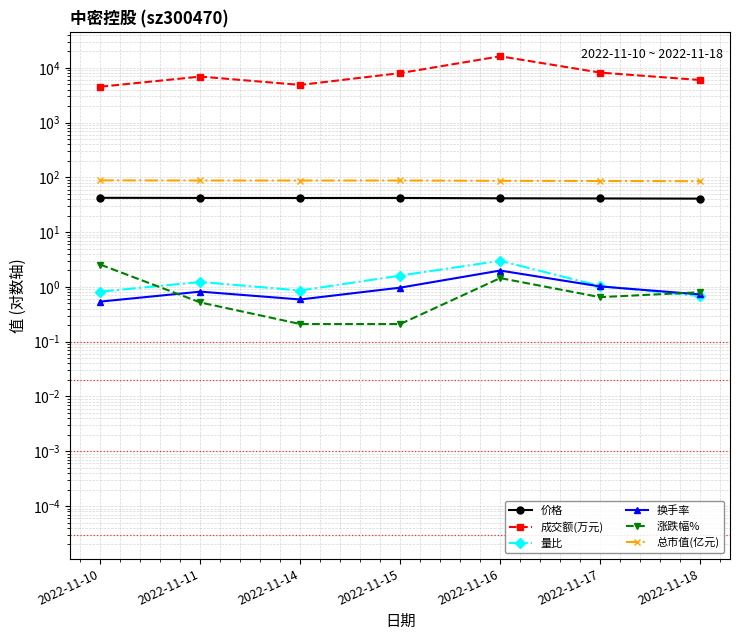

What is the difference between the second highest and minimum values in the 总市值(亿元) series?

2.5